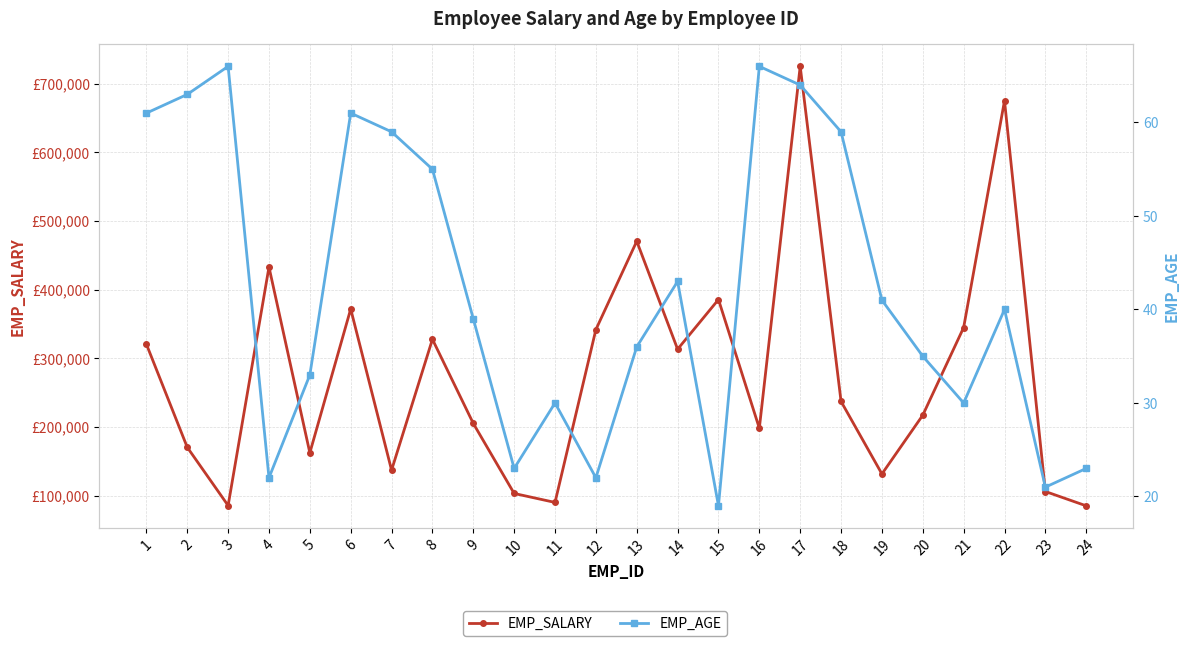

Between 3 and 15, which series saw the biggest shift?

EMP_SALARY